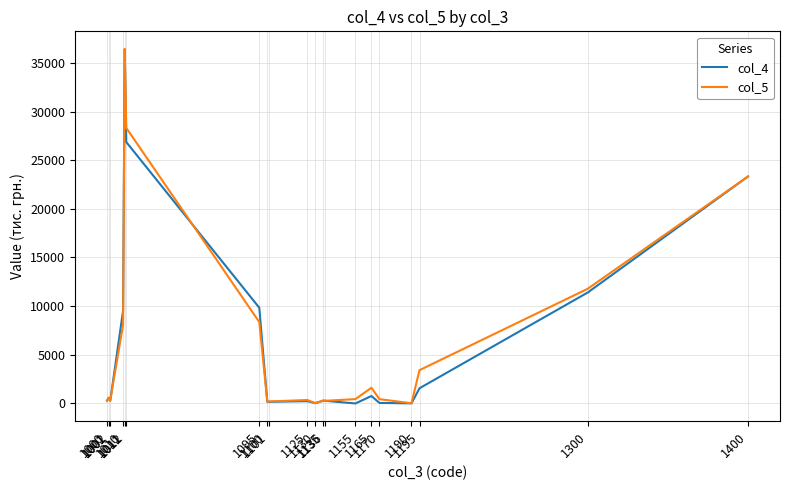

What is the spread (max minus min) of values at 1100?

35